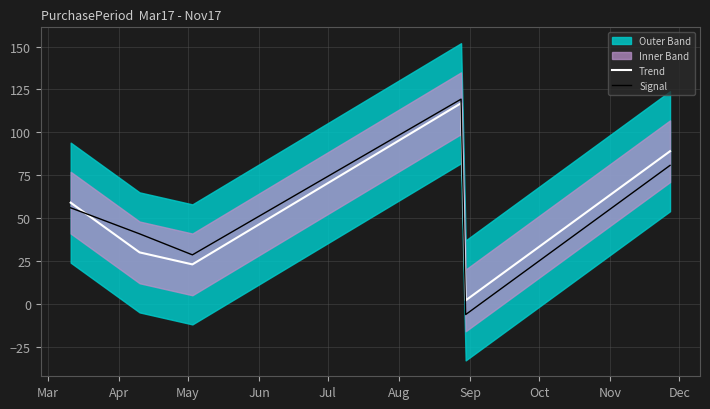

How many lines are shown in the chart?

2